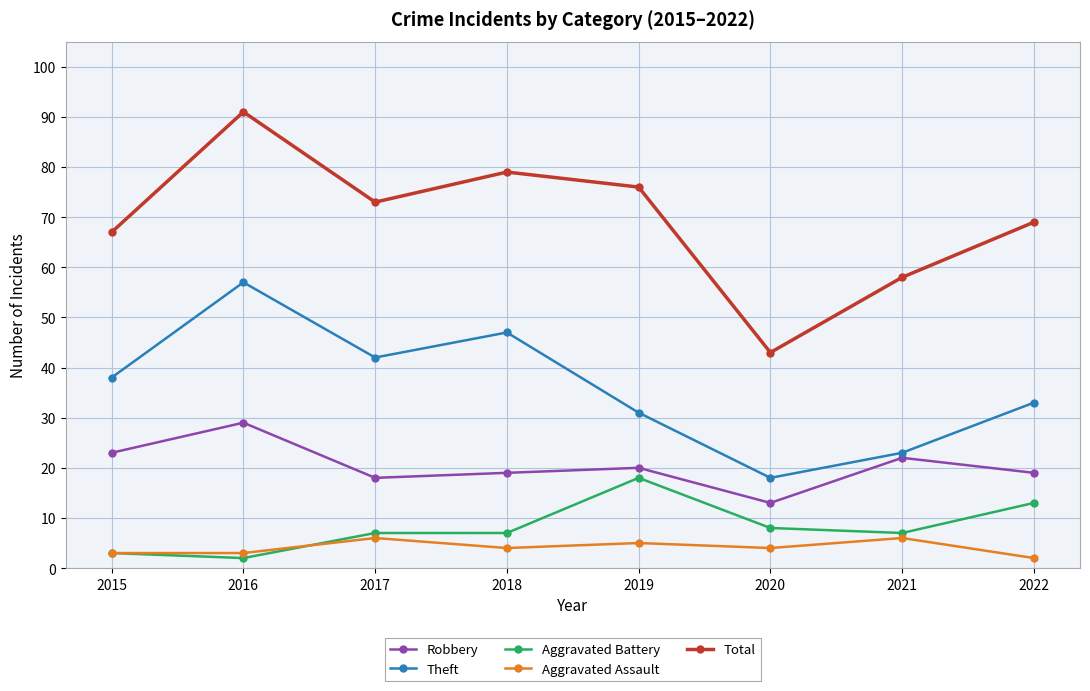

How many lines are shown in the chart?

5